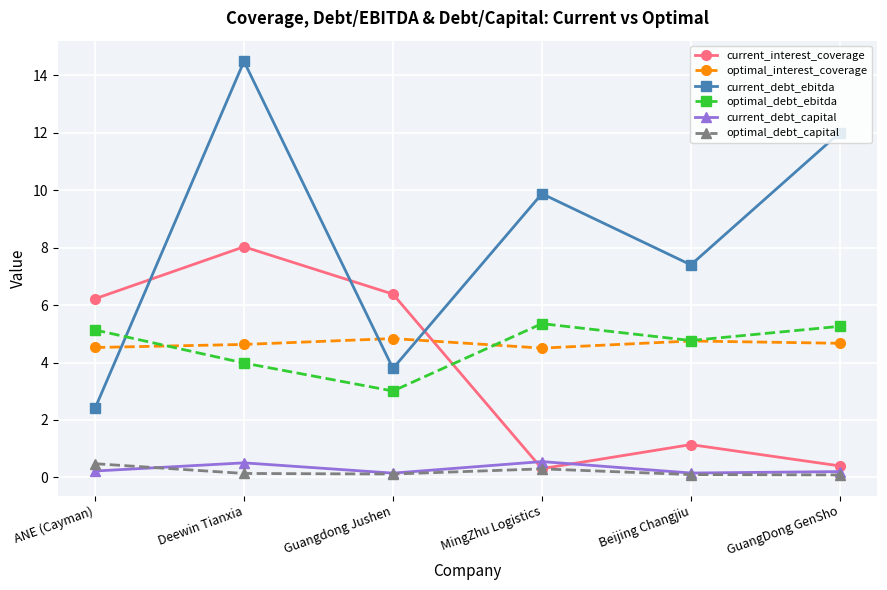

The optimal_debt_ebitda series shows 4.8 at Beijing Changjiu. True or false?

True